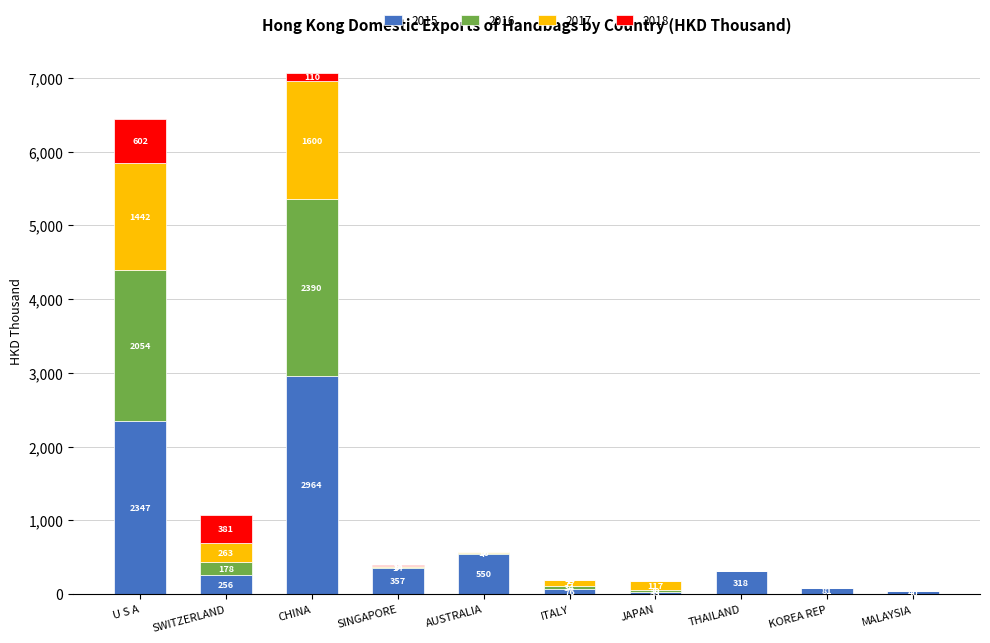

The value of 2015 at U S A is 4014.7. True or false?

False